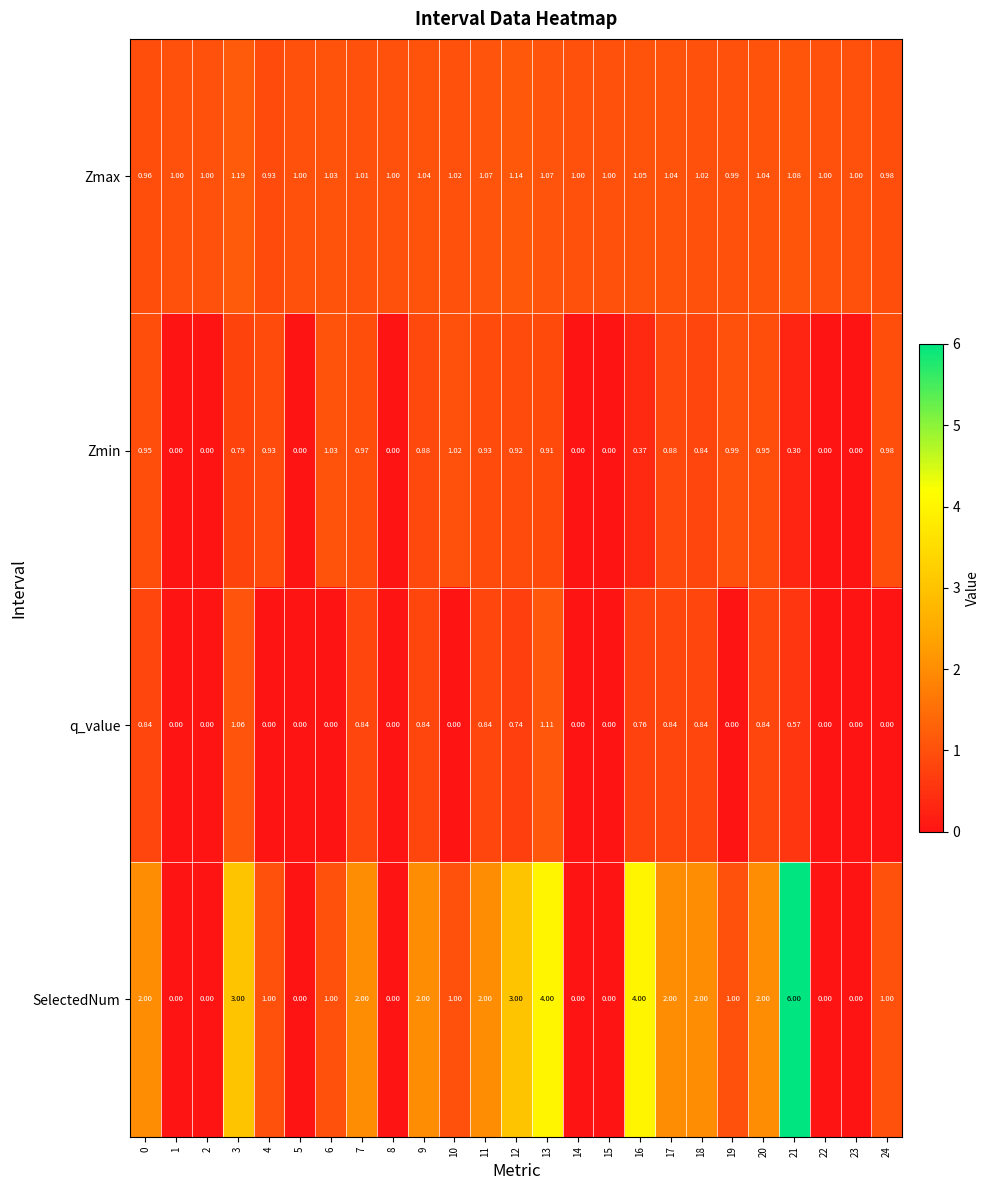

Which series has the widest spread of values?

SelectedNum